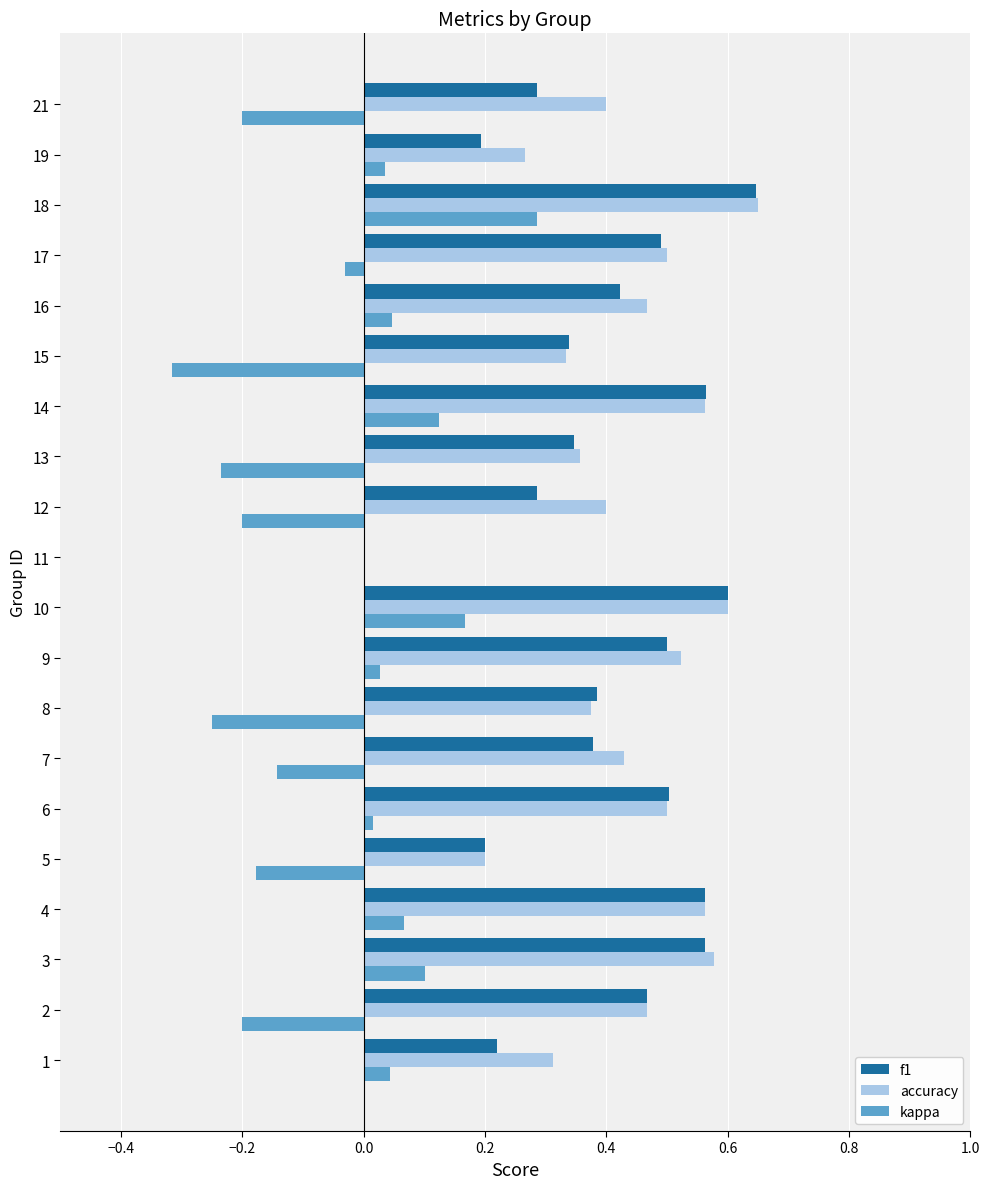

Is the value of accuracy at 9 greater than the value of f1 at 16?

Yes